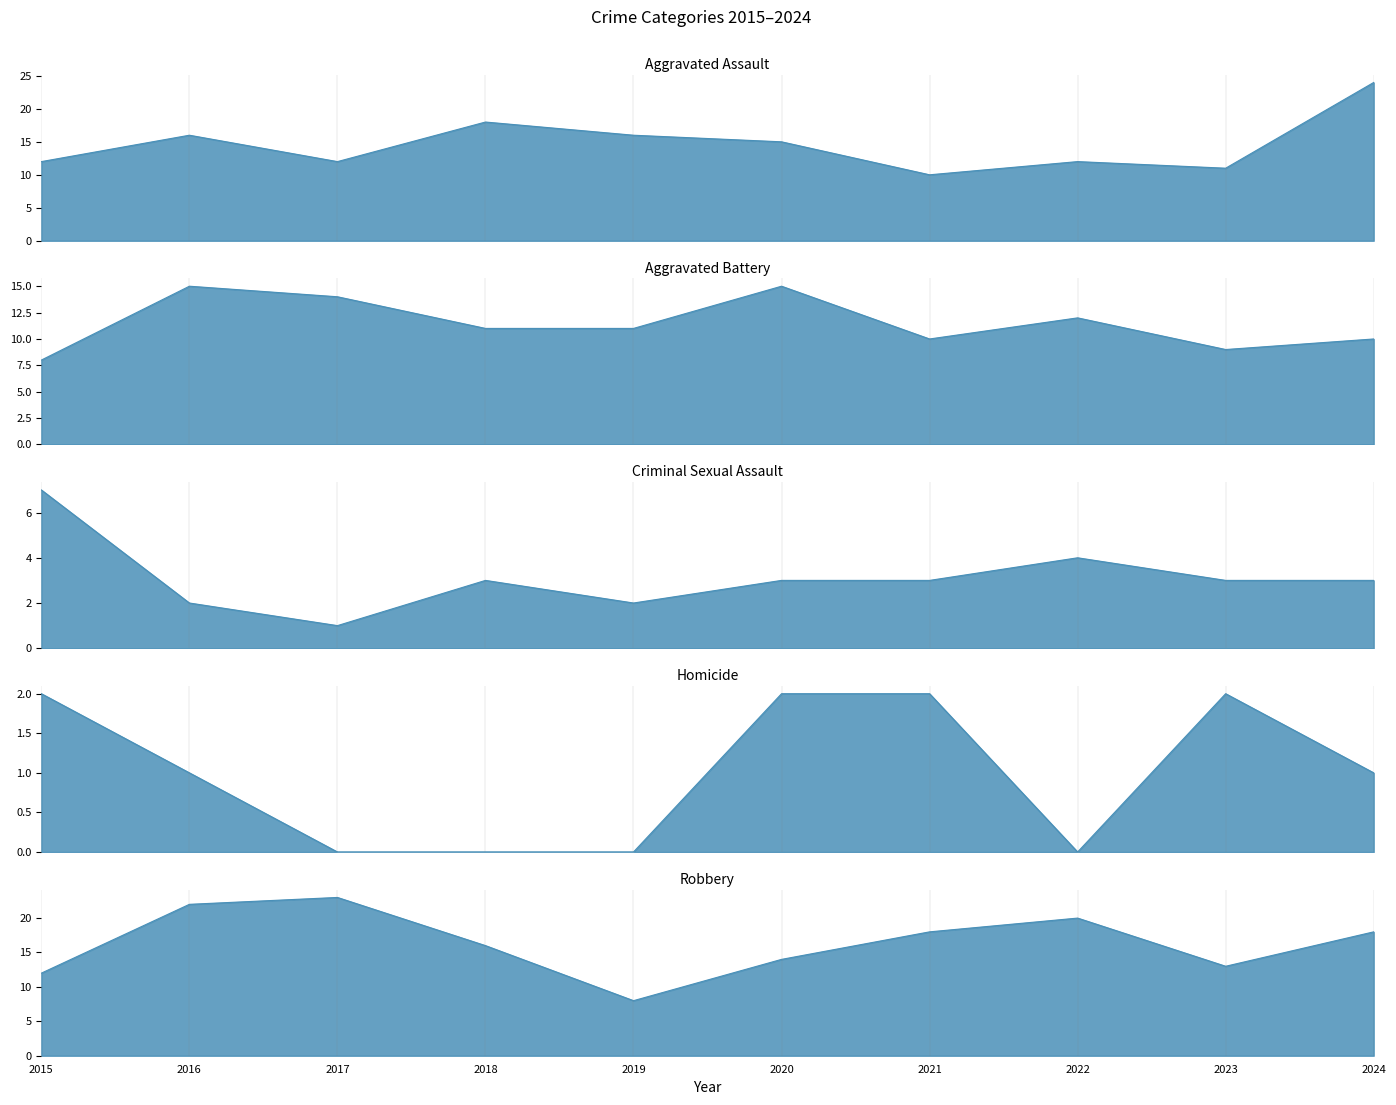

How many lines are shown in the chart?

5